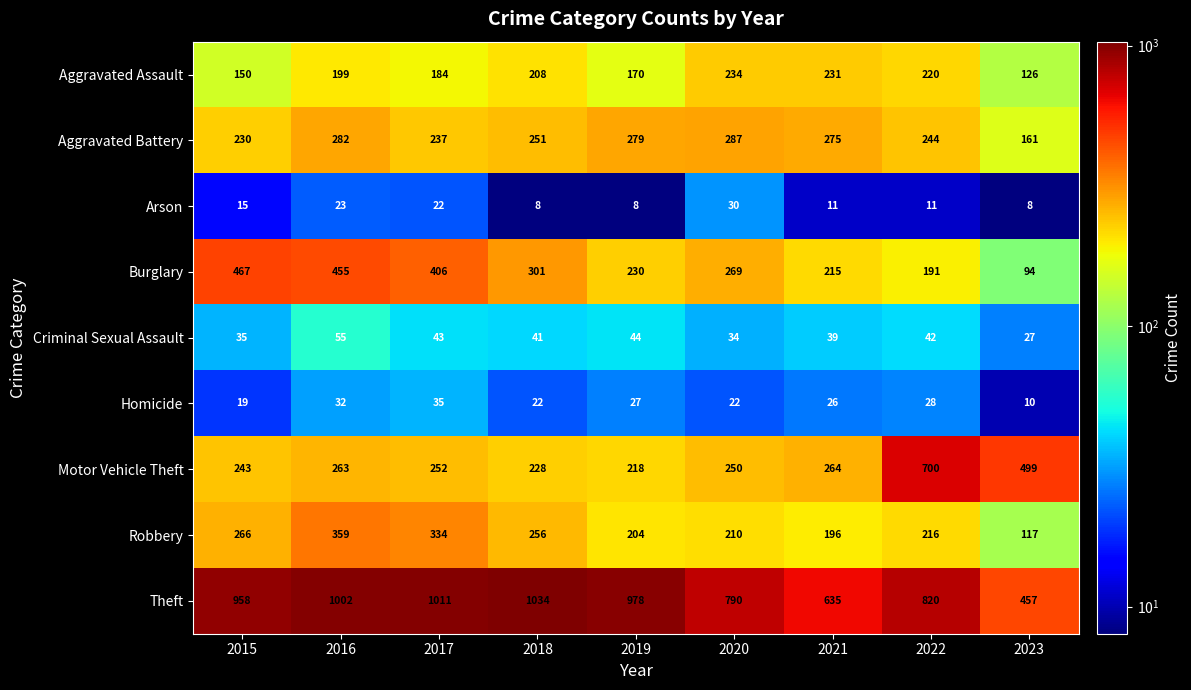

The Homicide series shows 28 at 2022. True or false?

True